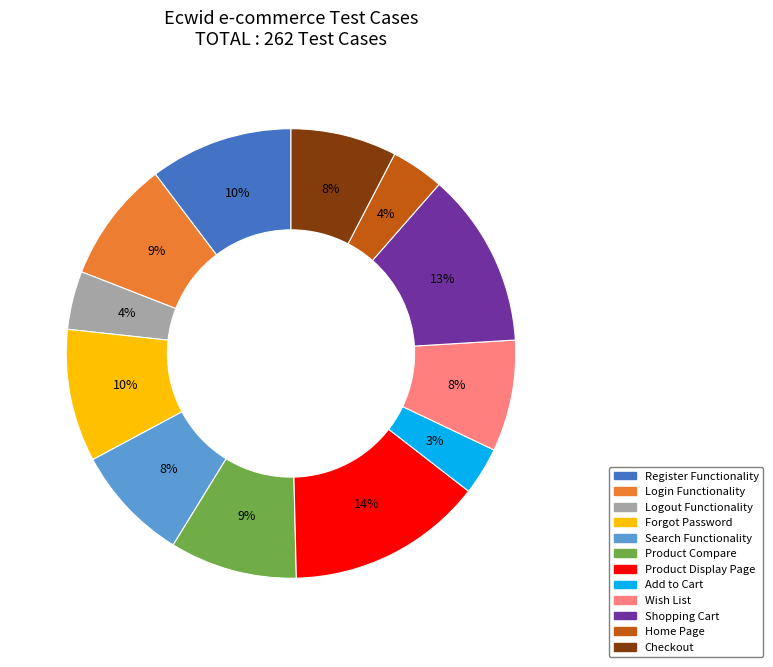

Between Checkout and Forgot Password, which is larger?

Forgot Password